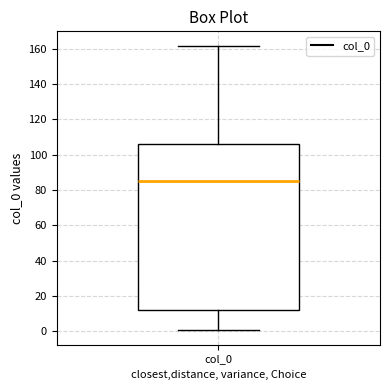

Where does the lower whisker of the box for col_0 end on the y-axis? The values are not printed on the chart, so give them approximately, as read against the axis.

0